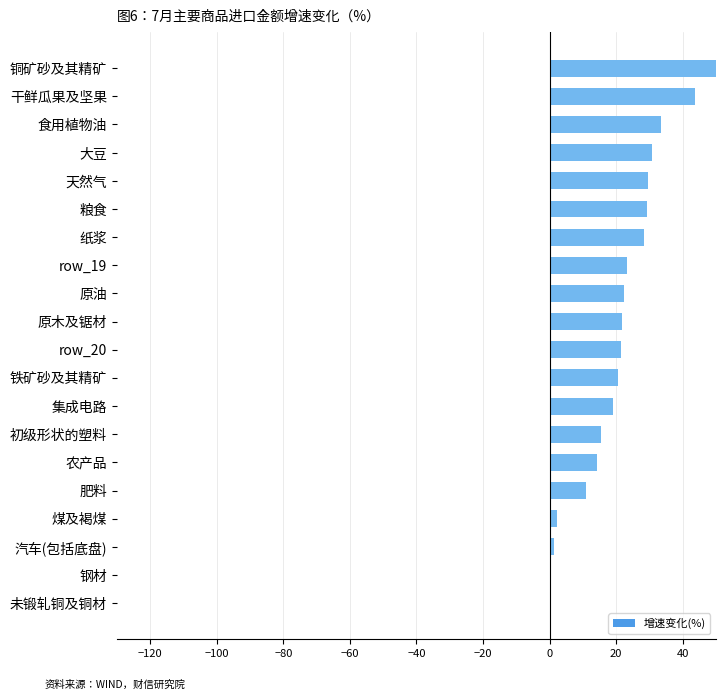

What is the ratio of the value at row_19 to the value at 初级形状的塑料?

1.5